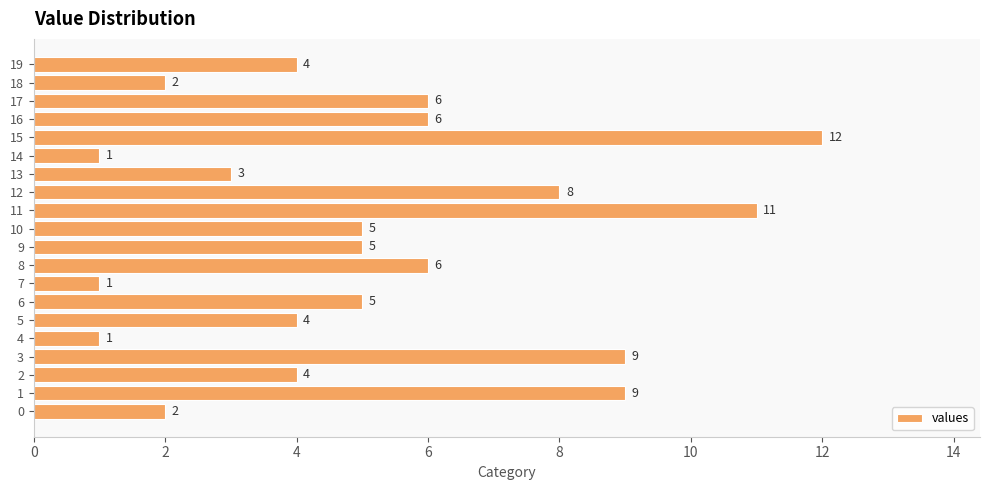

What is the difference between the values at 14 and 19?

3